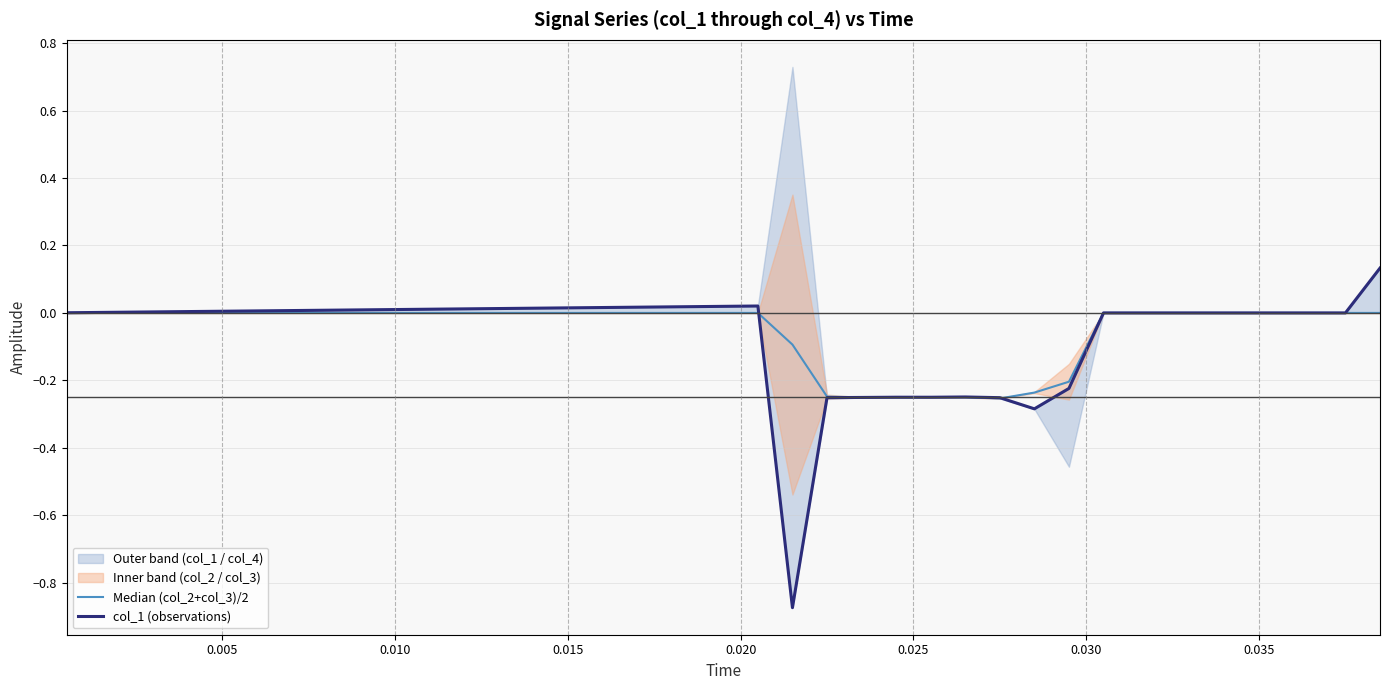

Count the number of categories in the chart.

39